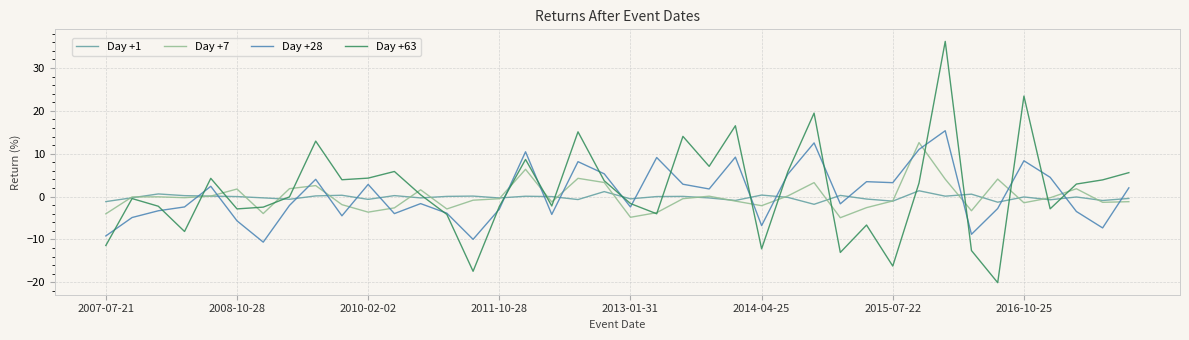

Which series has the largest range (max minus min)?

Day +63